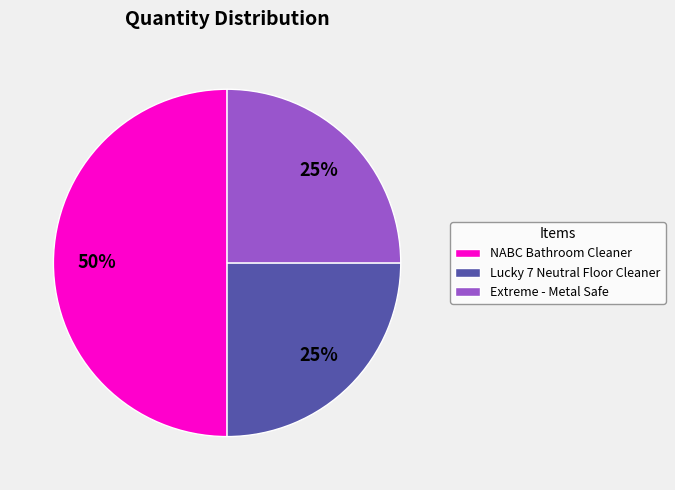

Between Lucky 7 Neutral Floor Cleaner and NABC Bathroom Cleaner, which is larger?

NABC Bathroom Cleaner